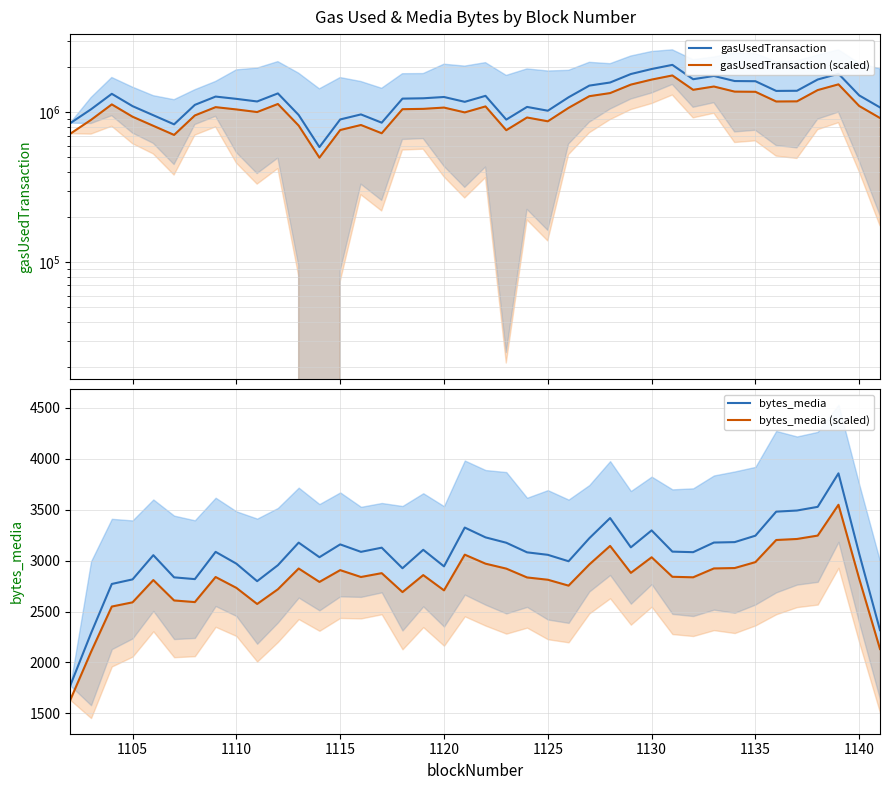

True or false: bytes_media (scaled) has more than 1 points higher than both neighbors.

True